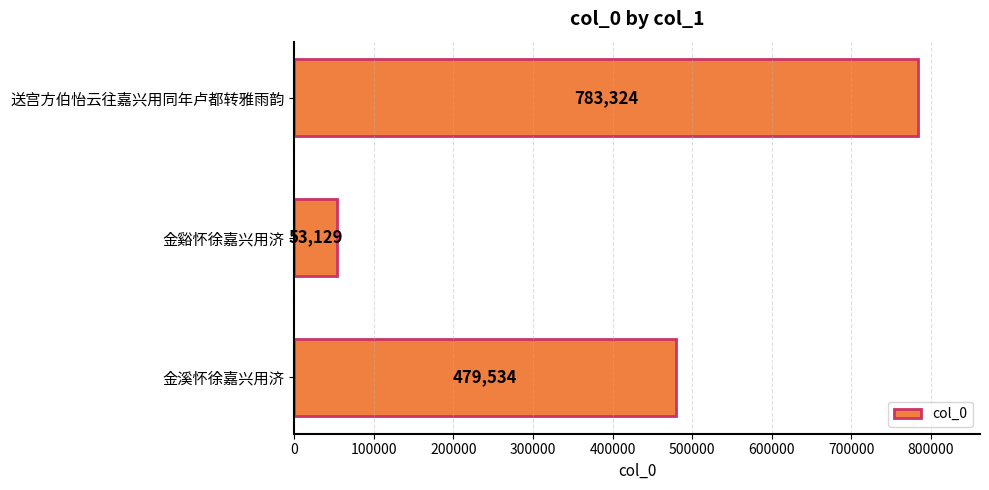

Which label corresponds to the smallest value in the chart?

金谿怀徐嘉兴用济